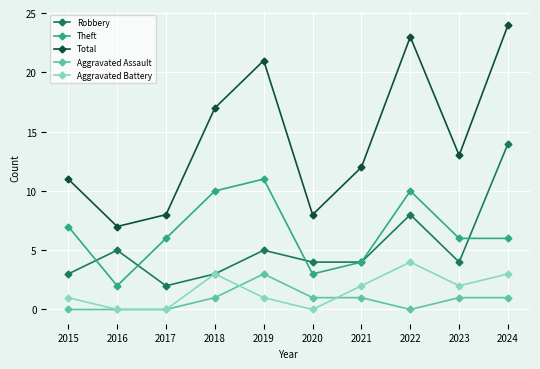

What is the total value across all series at 2023?

26